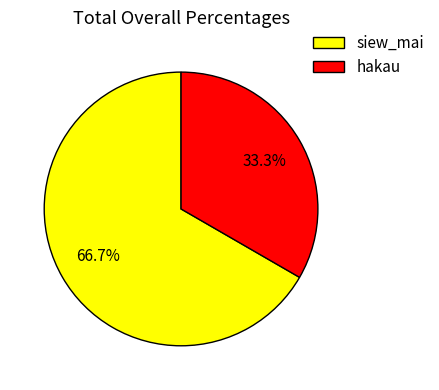

What is the ratio of the value at siew_mai to the value at hakau?

2.0